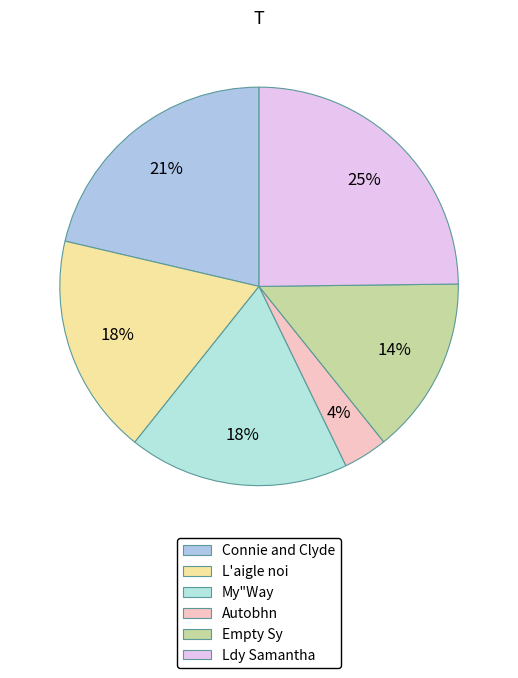

What percentage is NOT represented by L'aigle noi?

82.1%